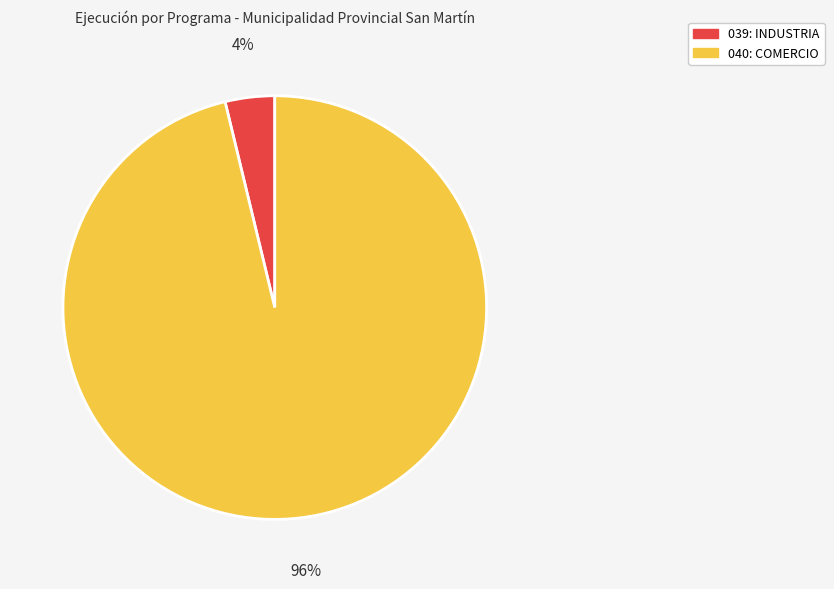

Is it true that 040: COMERCIO is 96% of the pie?

True